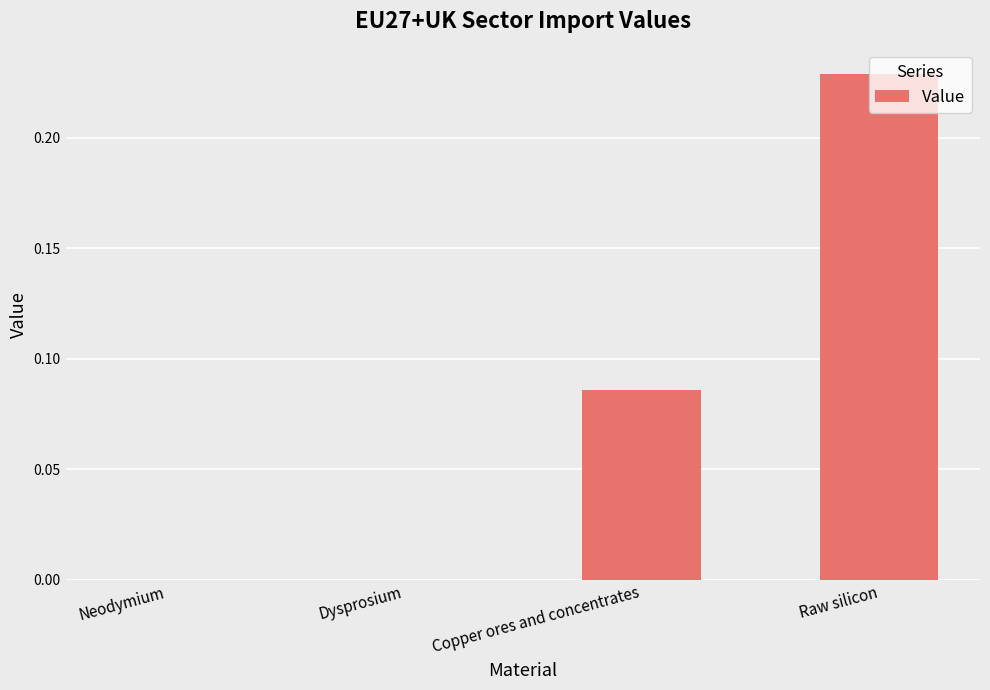

How many categories are shown in the chart?

4